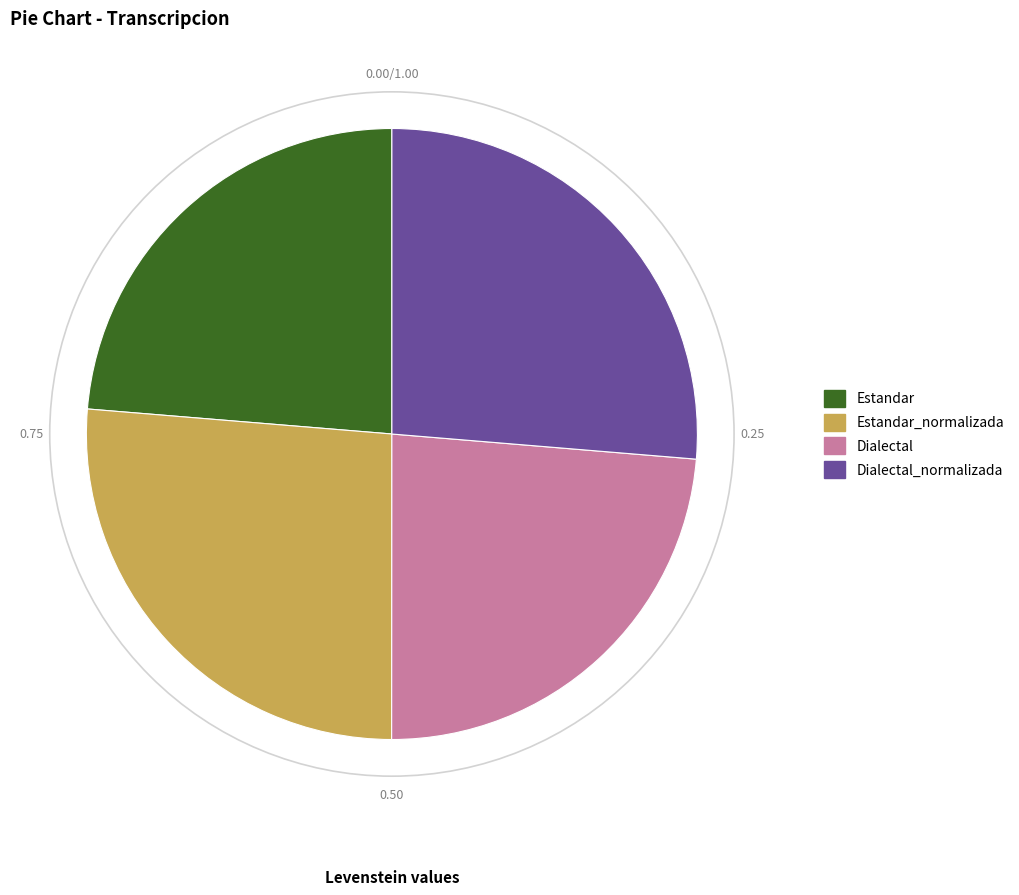

How many slices are in this pie chart?

4